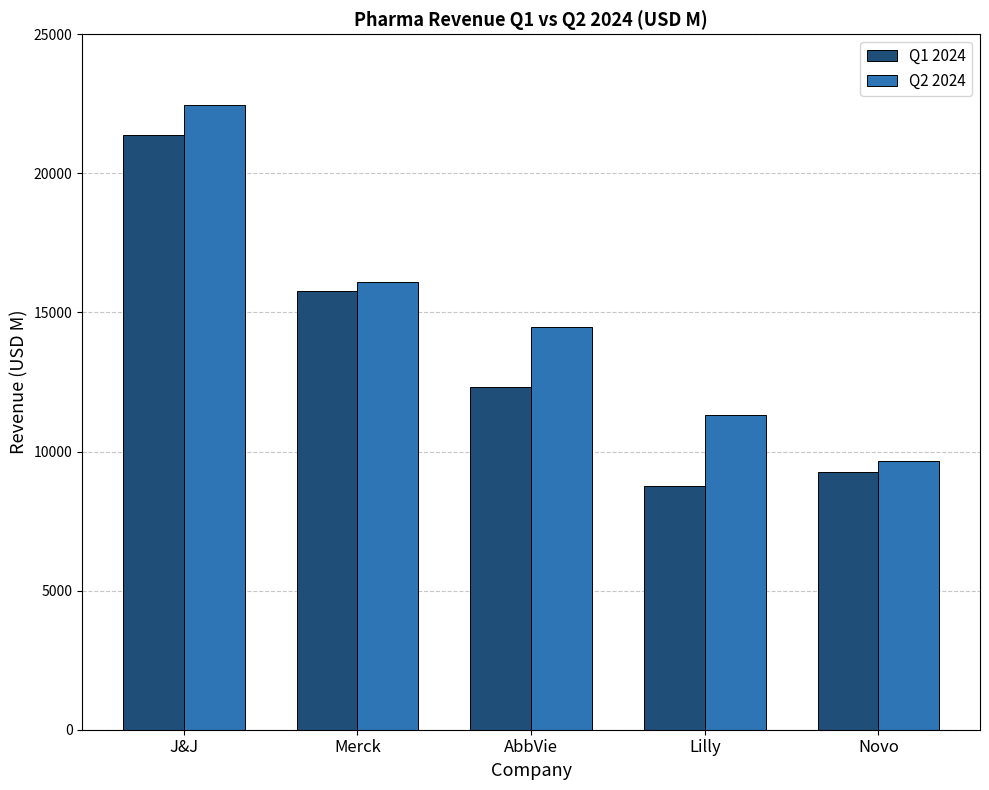

What is the total value across all series at Merck?

31887.0